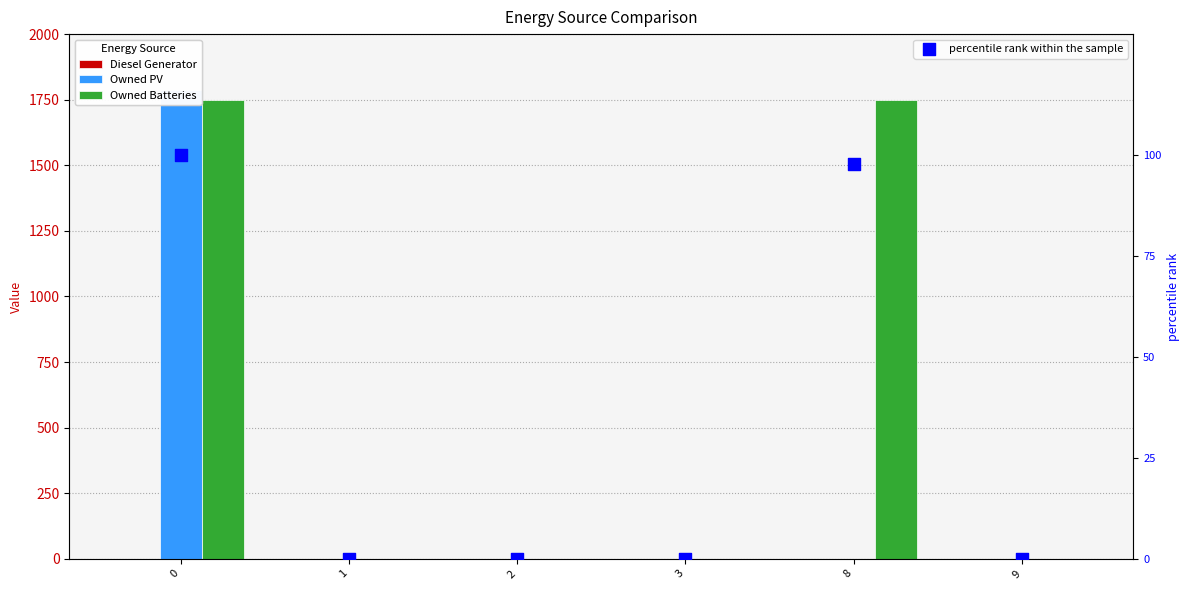

Which series contains the lowest Y value?

Diesel Generator